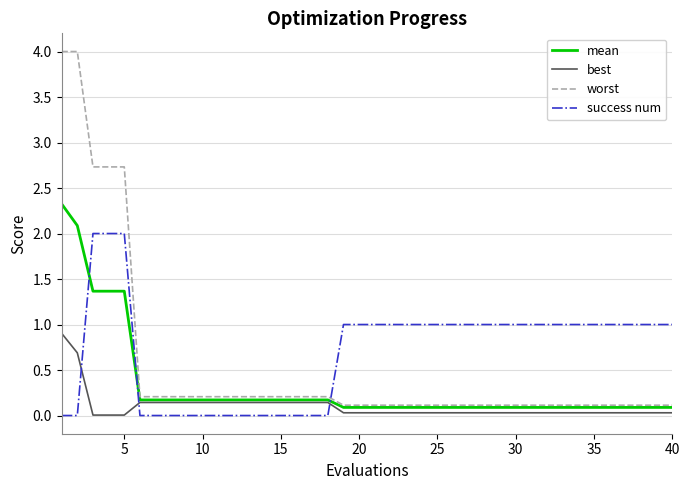

True or false: worst and success num intersect in this chart.

True